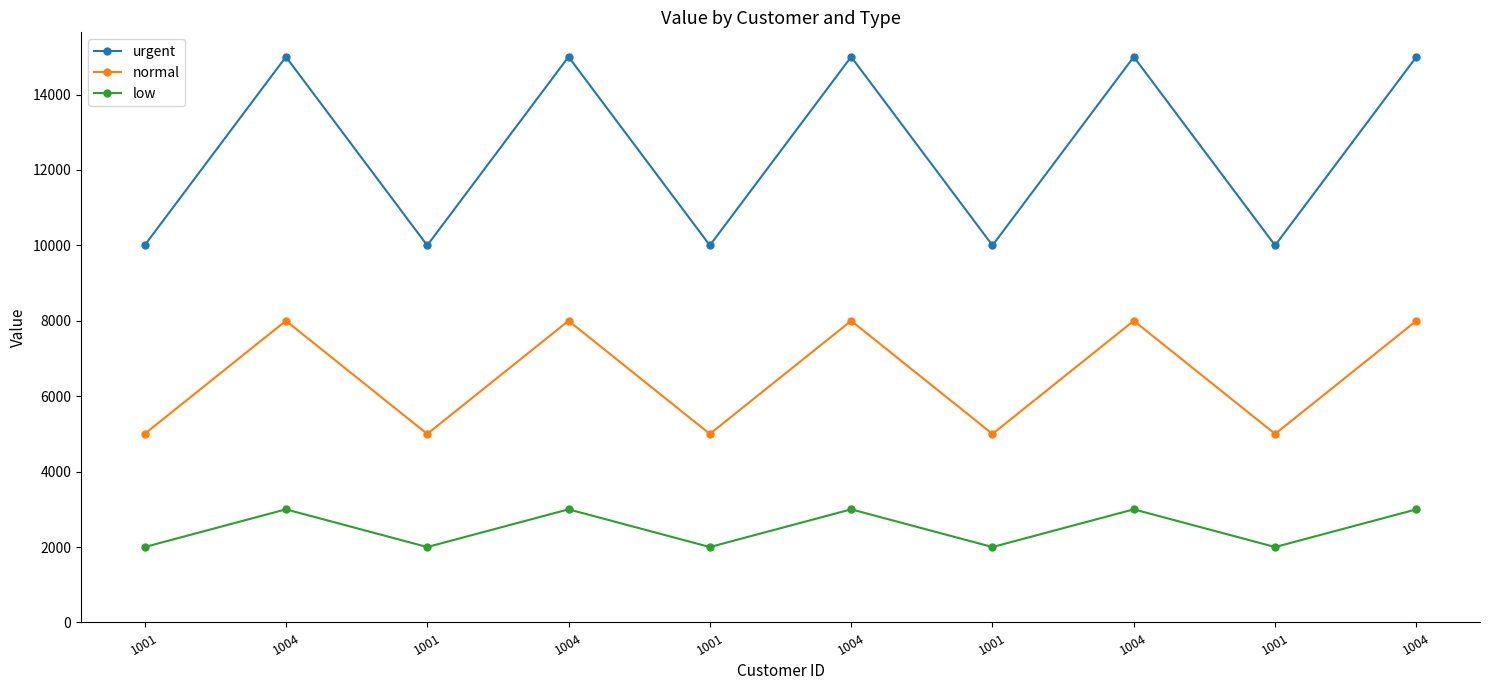

What are all the series names shown in the legend?

urgent, normal, low